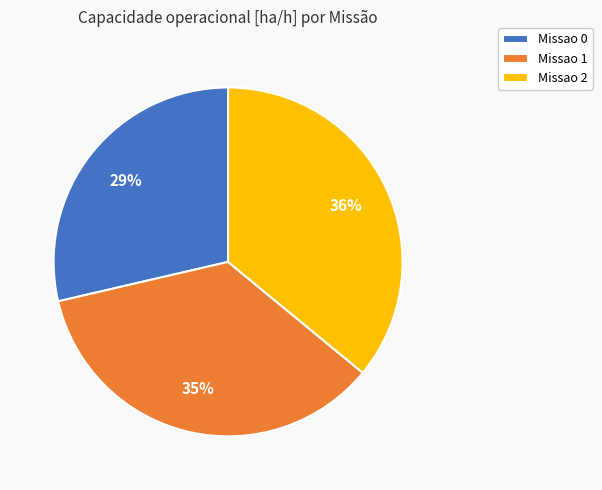

Approximately how many times larger is the value at Missao 1 compared to Missao 0?

1.2